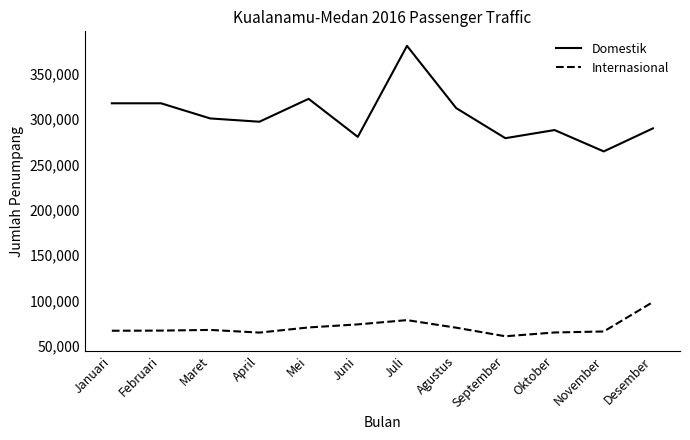

True or false: Internasional and Domestik cross at least once.

False